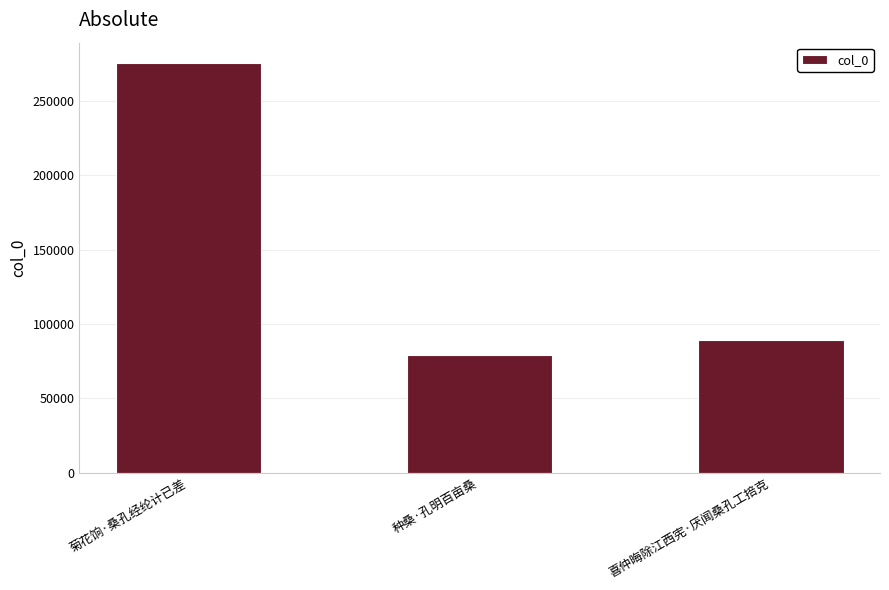

Rank the categories by value from highest to lowest.

菊花饷·桑孔经纶计已差, 喜仲晦除江西宪·厌闻桑孔工掊克, 种桑·孔明百亩桑